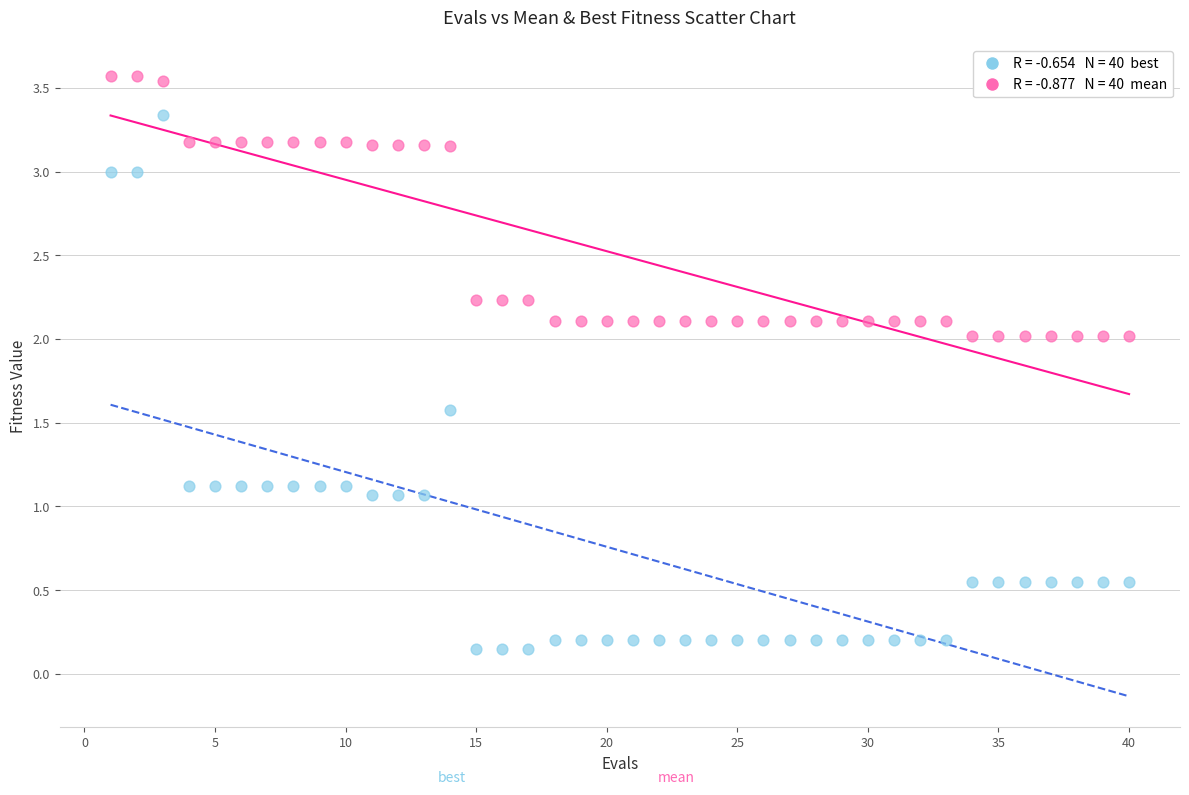

Across all data points, what is the range of X values (max minus min)?

39.0